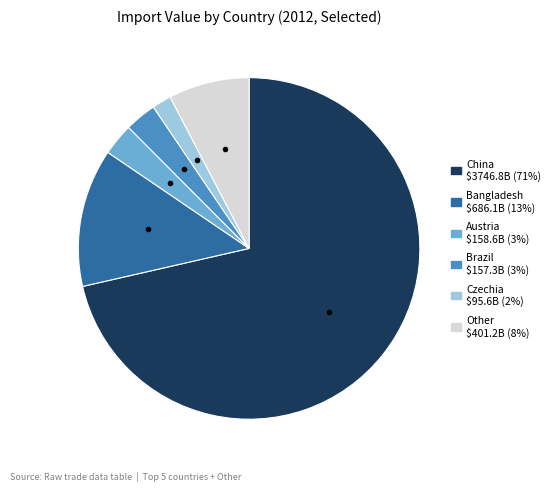

Does any single category account for the majority?

Yes